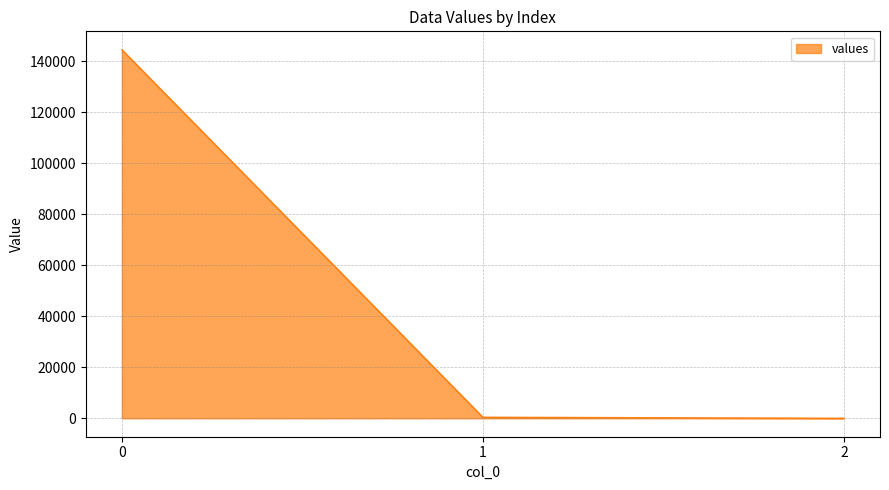

Count the number of data series in this chart.

1